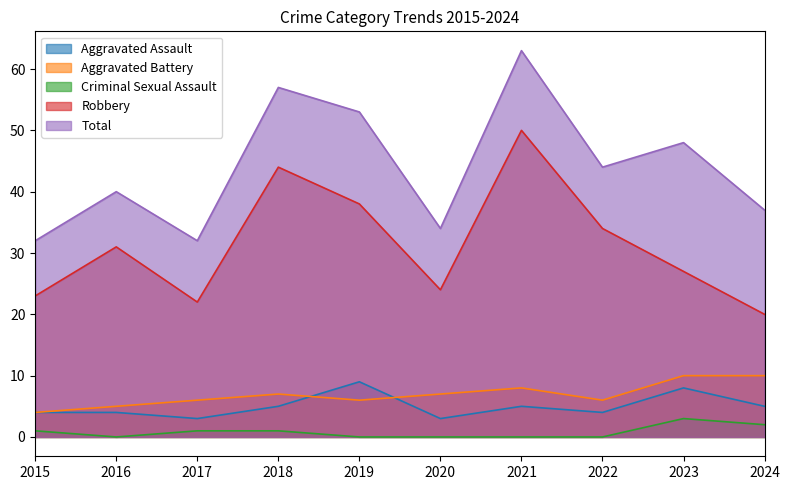

Which label corresponds to the smallest value in the chart?

2016